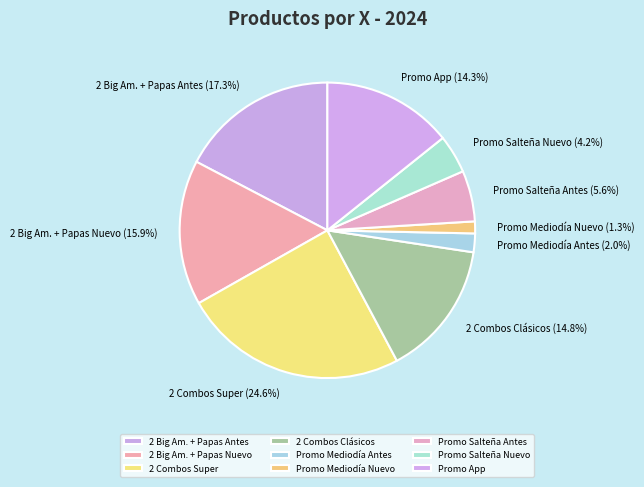

What is the ratio of the value at Promo Salteña Antes to the value at 2 Big Am. + Papas Nuevo?

0.4